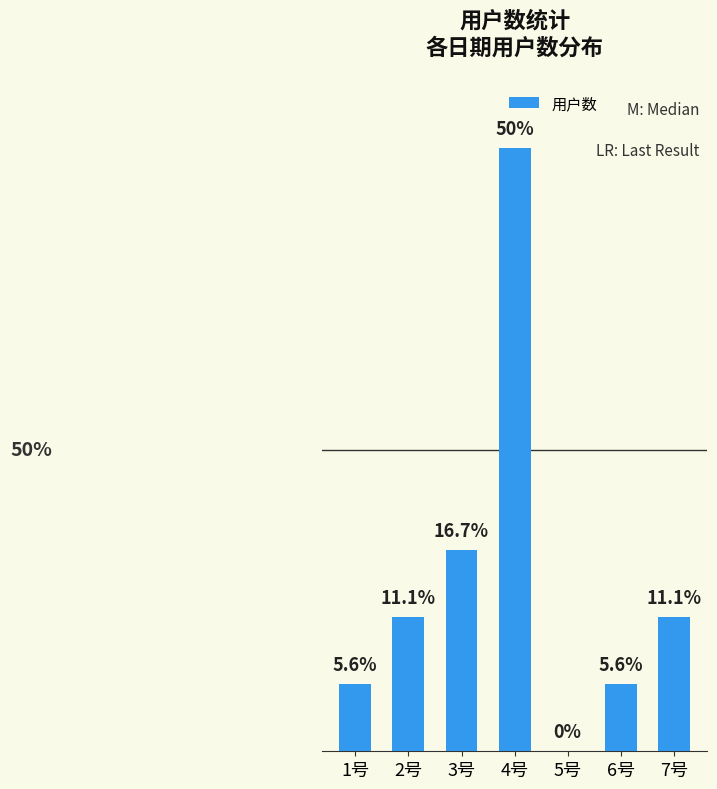

What is the change in value from 4号 to 7号?

-70